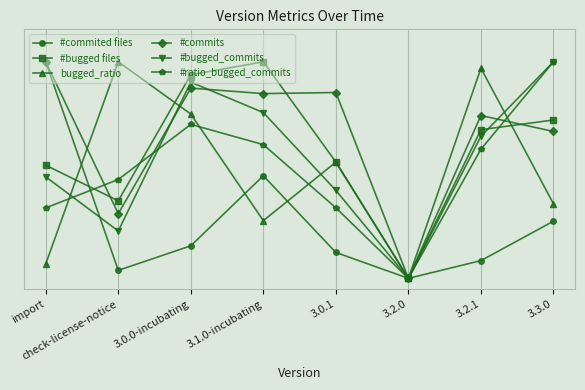

Is the value of #bugged files at check-license-notice greater than the value of #bugged_commits at check-license-notice?

Yes